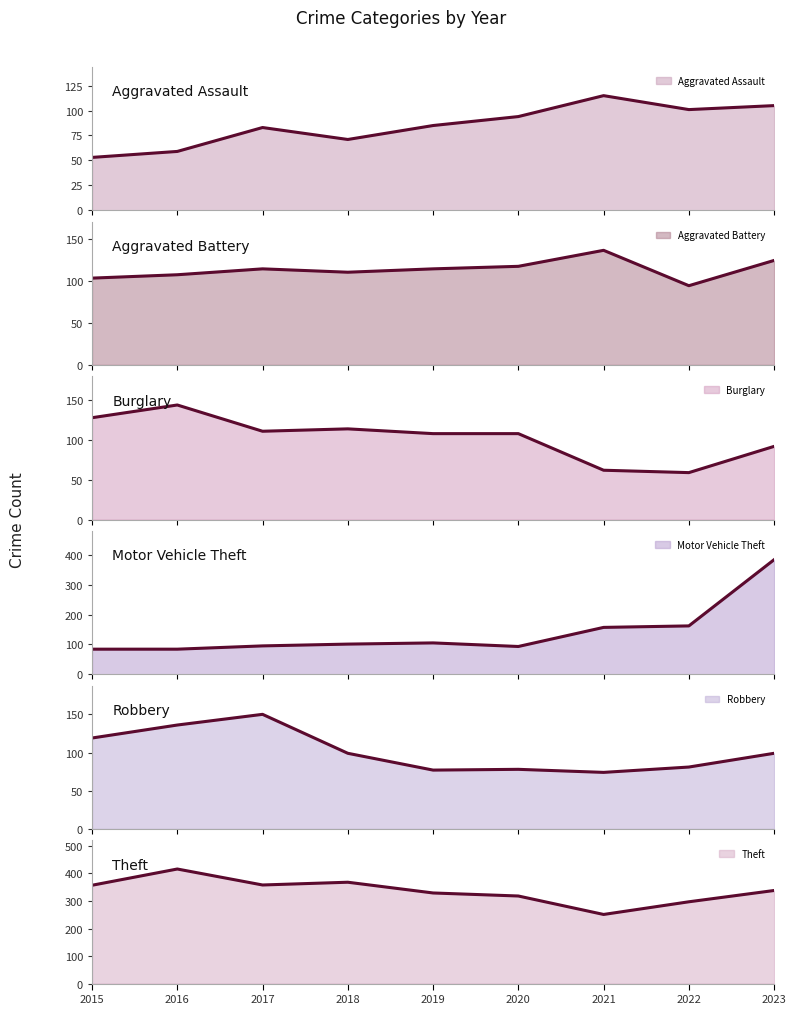

What is the value of the Motor Vehicle Theft (line) point at the 9th from the left?

384